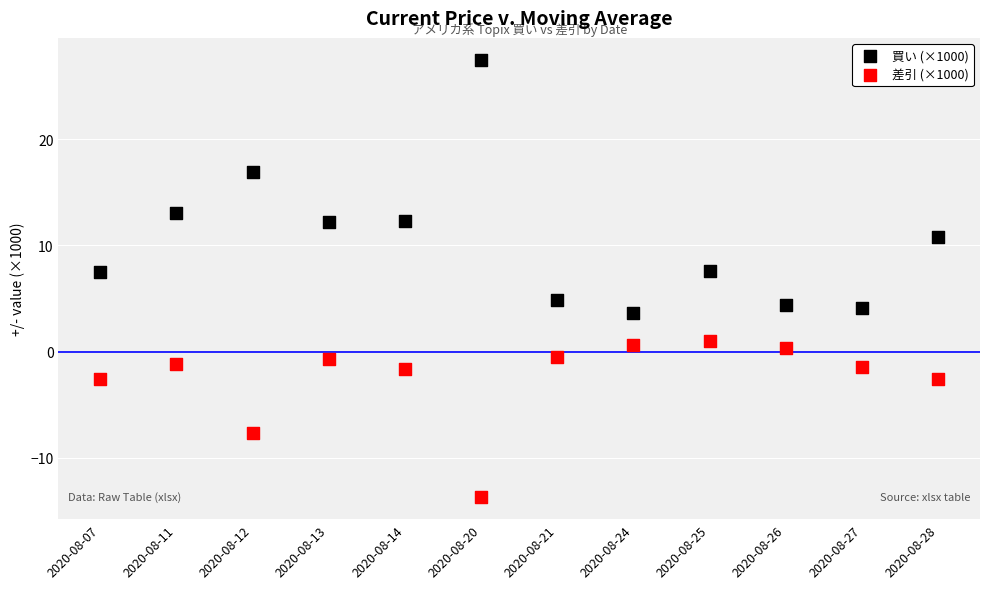

What are all the series names shown in the legend?

買い (×1000), 差引 (×1000)